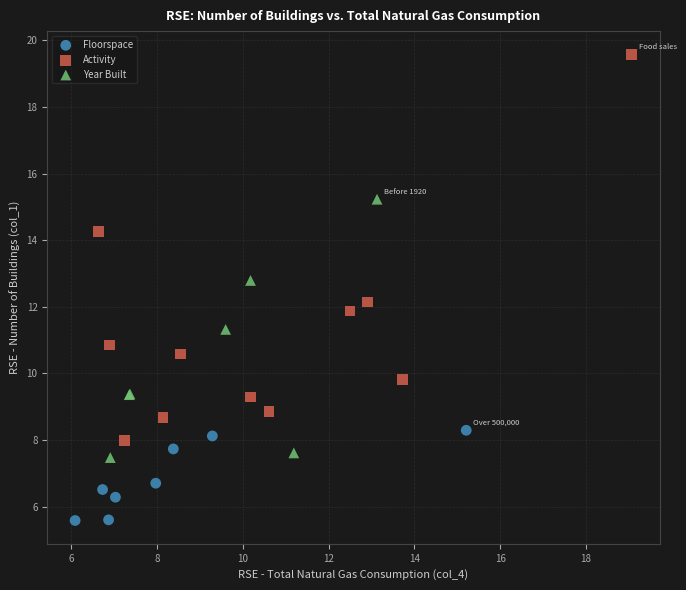

Which series reaches the minimum Y coordinate?

Floorspace